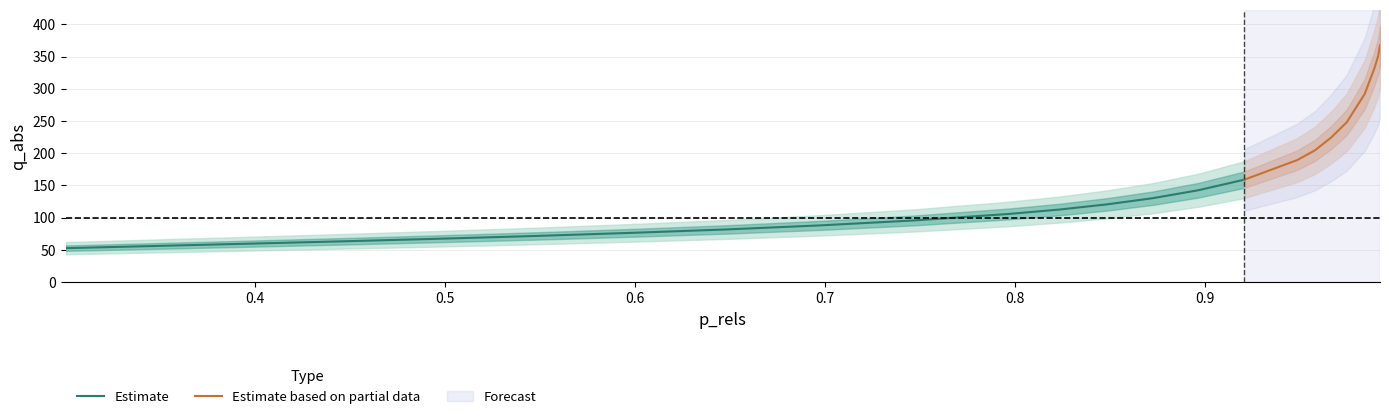

What is the change in value from 0.39969265288034533 to 0.7476713121320709?

+36.0